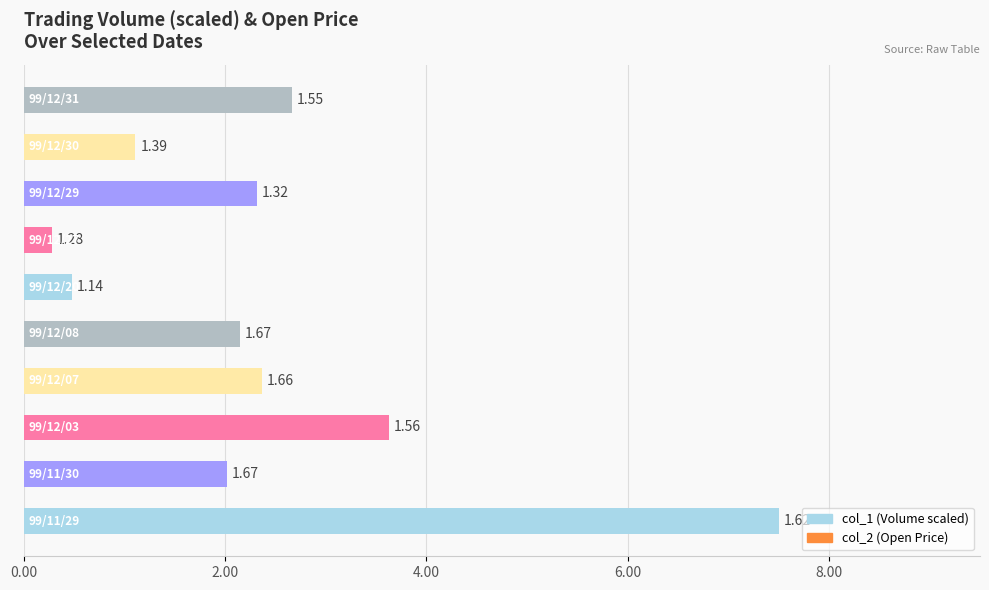

Are the bars horizontal?

Yes